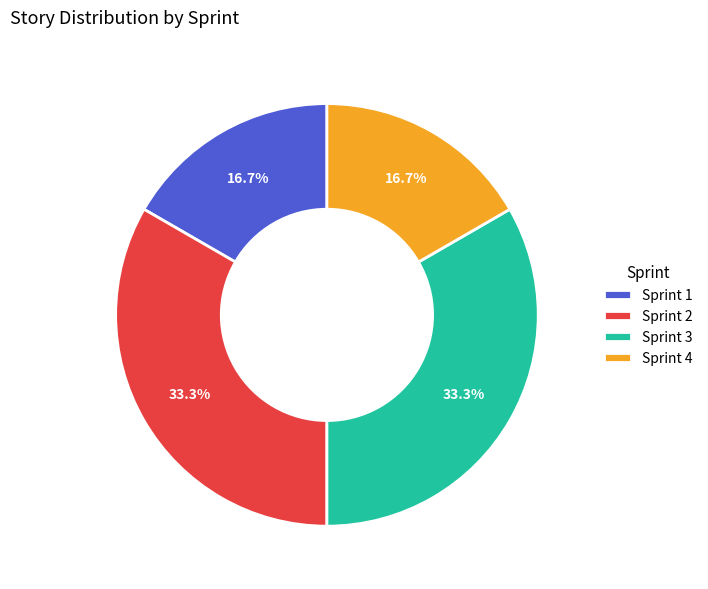

What portion of the pie excludes Sprint 4?

83.3%